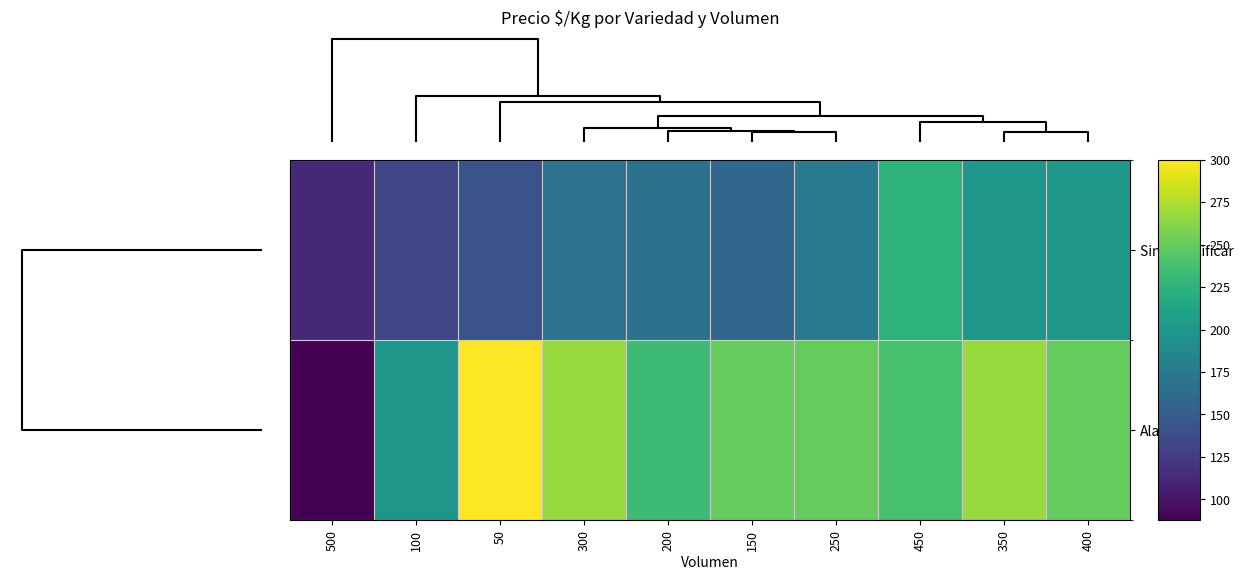

Which series has the widest spread of values?

Alaska